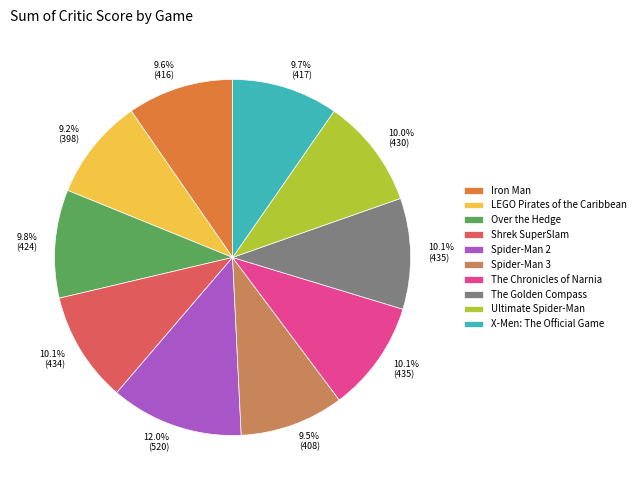

Combined, do Iron Man and Over the Hedge account for over 50%?

No